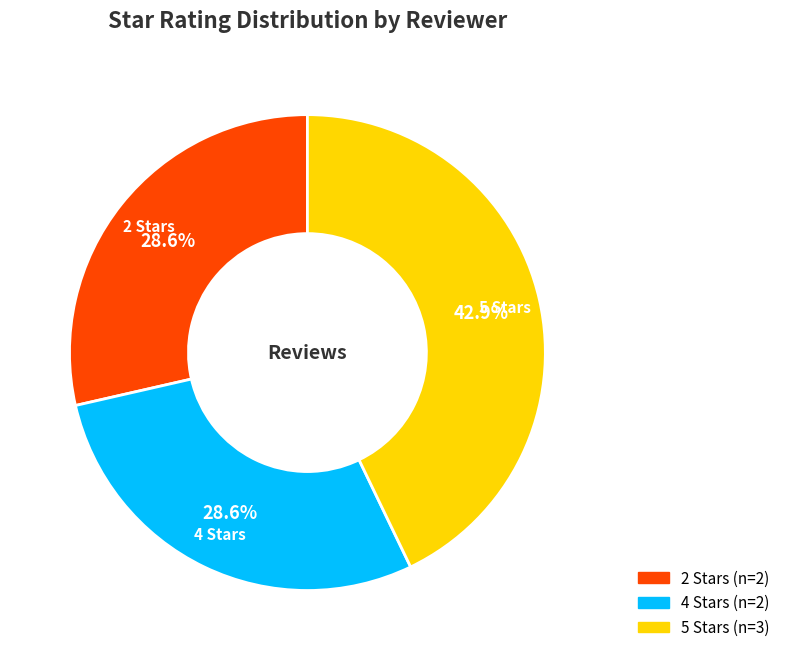

Is there a majority slice in this chart?

No